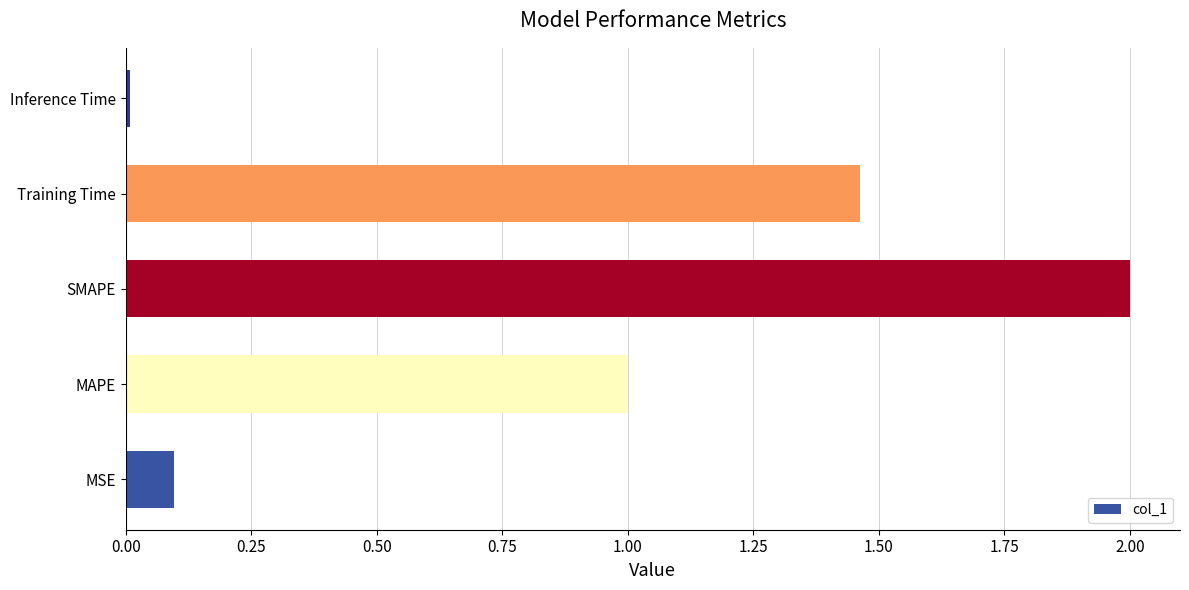

Are the bars horizontal?

Yes